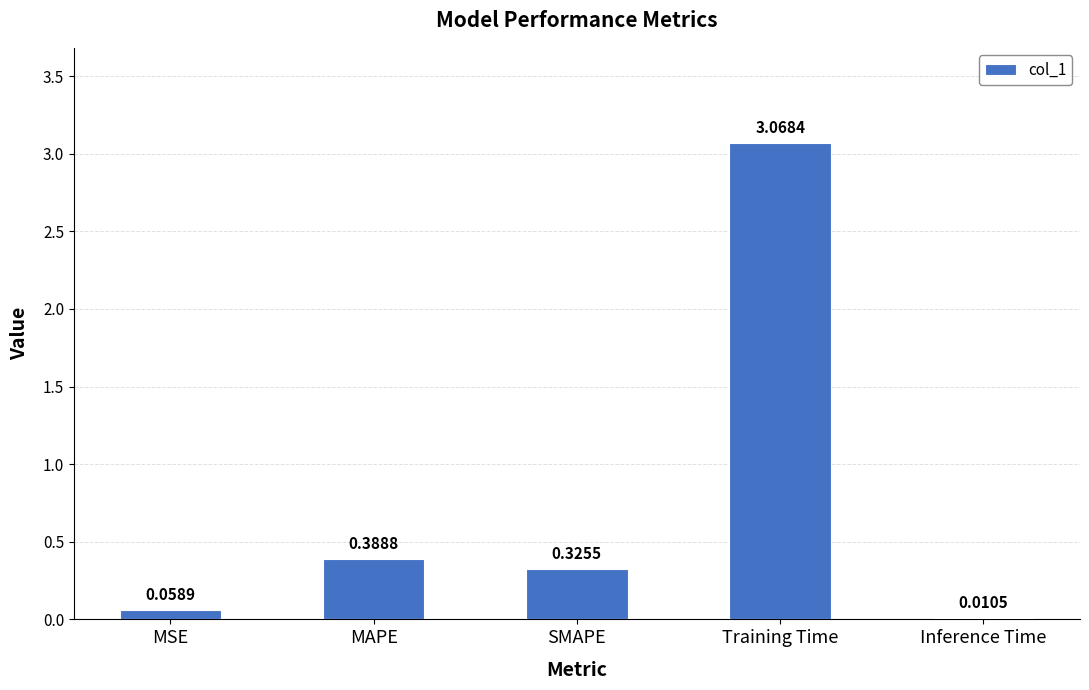

Which label corresponds to the largest value in the chart?

Training Time